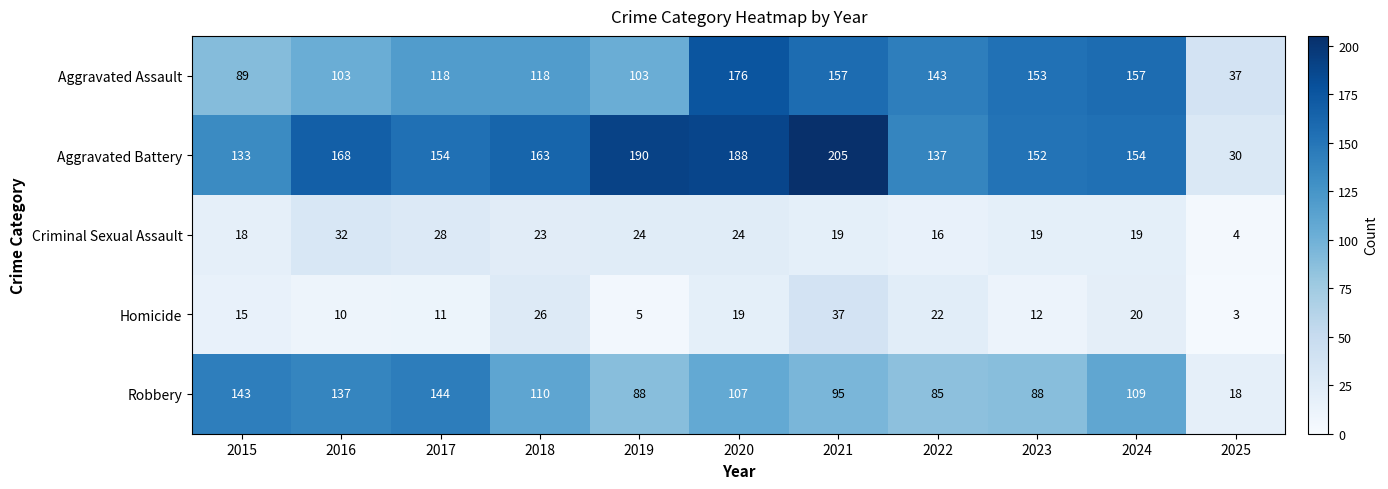

The value of Robbery at 2015 is 143. True or false?

True